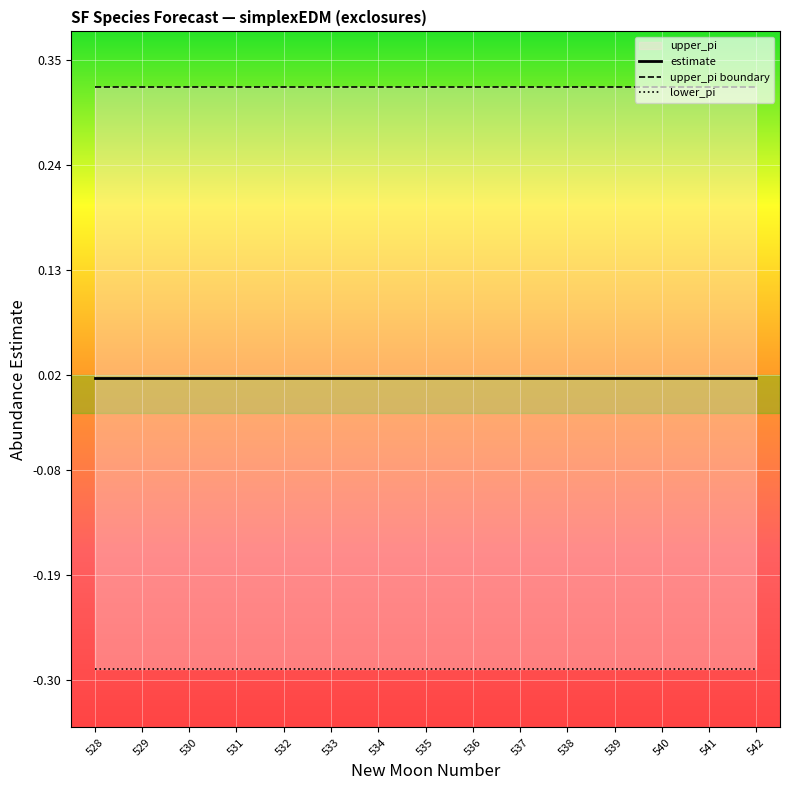

Reading right to left, extract all data points from this chart.

estimate: 542=0.0	541=0.0	540=0.0	539=0.0	538=0.0	537=0.0	536=0.0	535=0.0	534=0.0	533=0.0	532=0.0	531=0.0	530=0.0	529=0.0	528=0.0
upper_pi boundary: 542=0.3	541=0.3	540=0.3	539=0.3	538=0.3	537=0.3	536=0.3	535=0.3	534=0.3	533=0.3	532=0.3	531=0.3	530=0.3	529=0.3	528=0.3
lower_pi: 542=-0.3	541=-0.3	540=-0.3	539=-0.3	538=-0.3	537=-0.3	536=-0.3	535=-0.3	534=-0.3	533=-0.3	532=-0.3	531=-0.3	530=-0.3	529=-0.3	528=-0.3